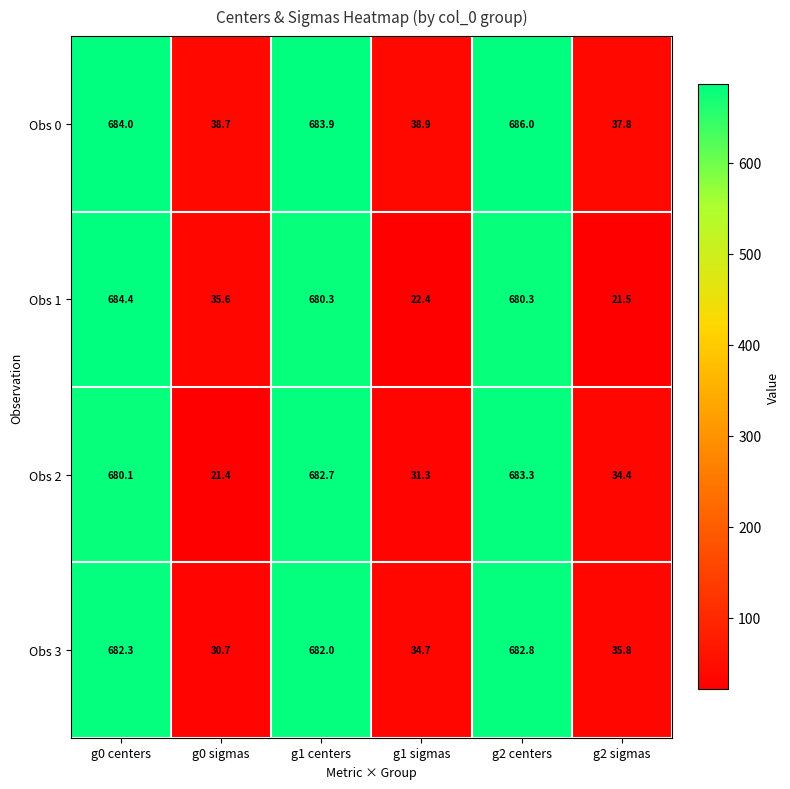

Which series has the largest total across all categories?

Obs 0